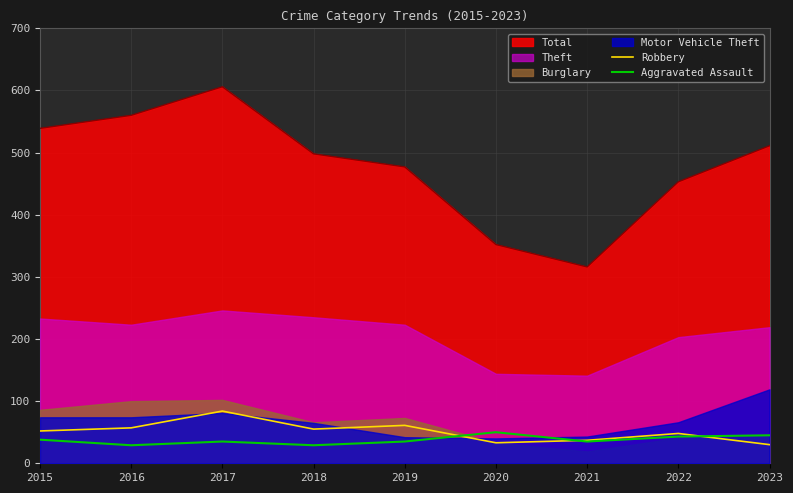

What is the value of the Aggravated Assault point at the 4th from the left?

29